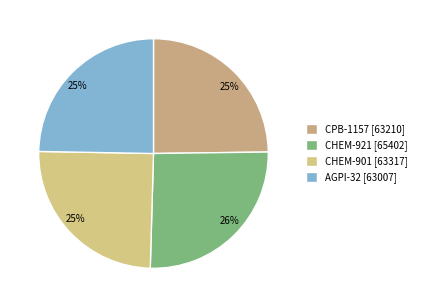

Count the number of slices in the pie.

4